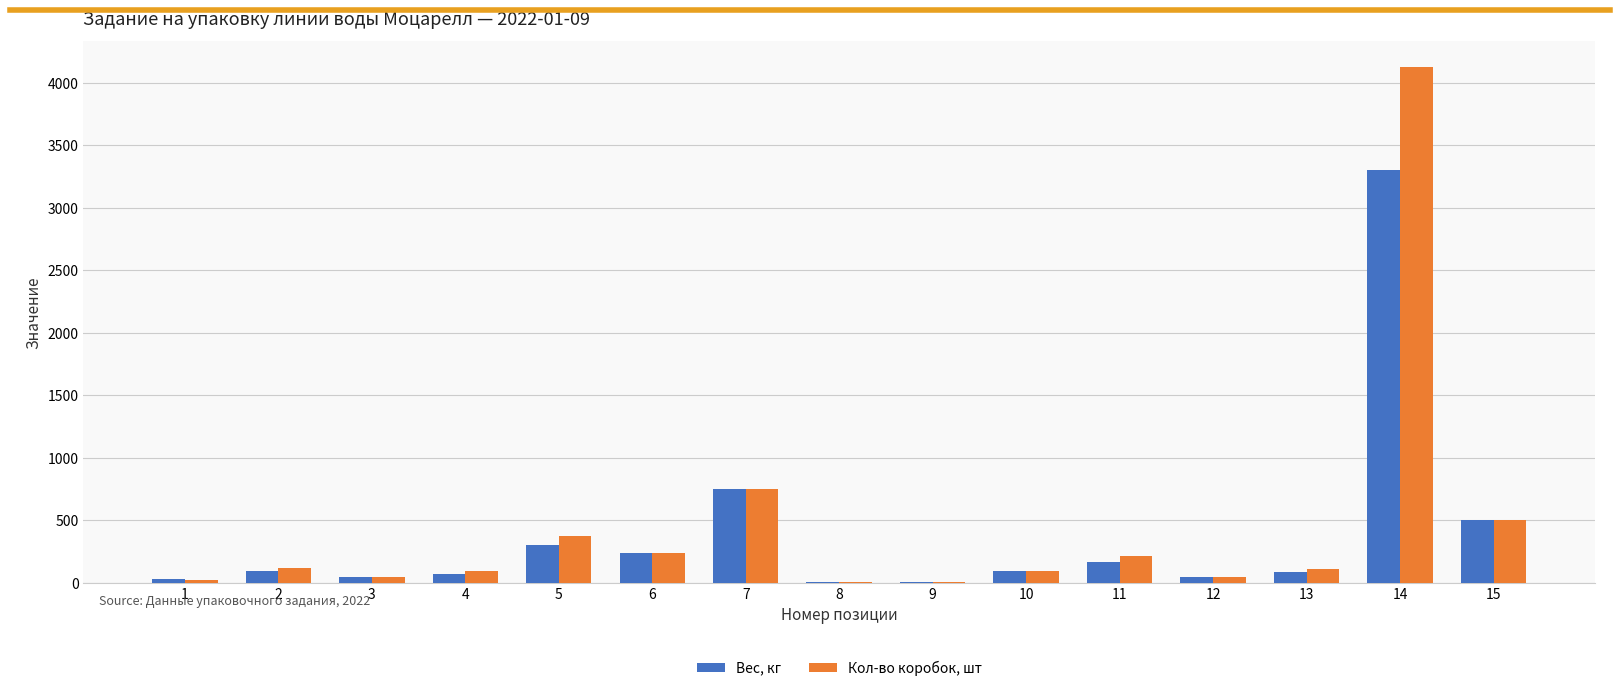

The Кол-во коробок, шт series shows 375 at 5. True or false?

True